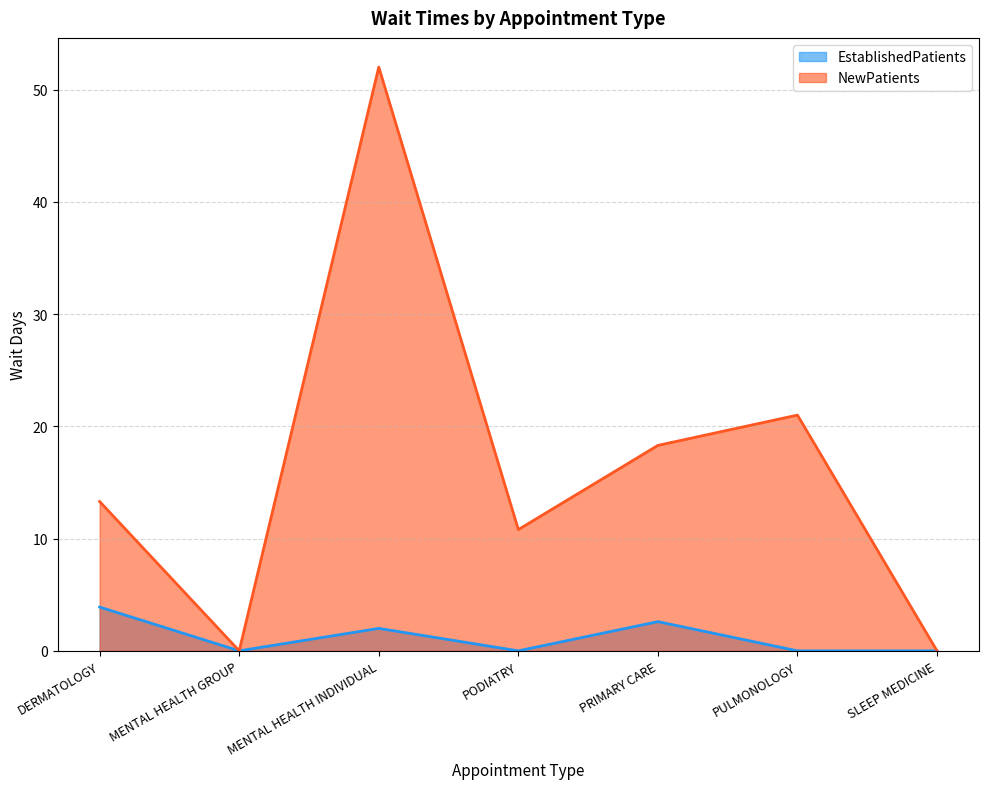

In EstablishedPatients, how many points are higher than both neighbors (excluding endpoints)?

2